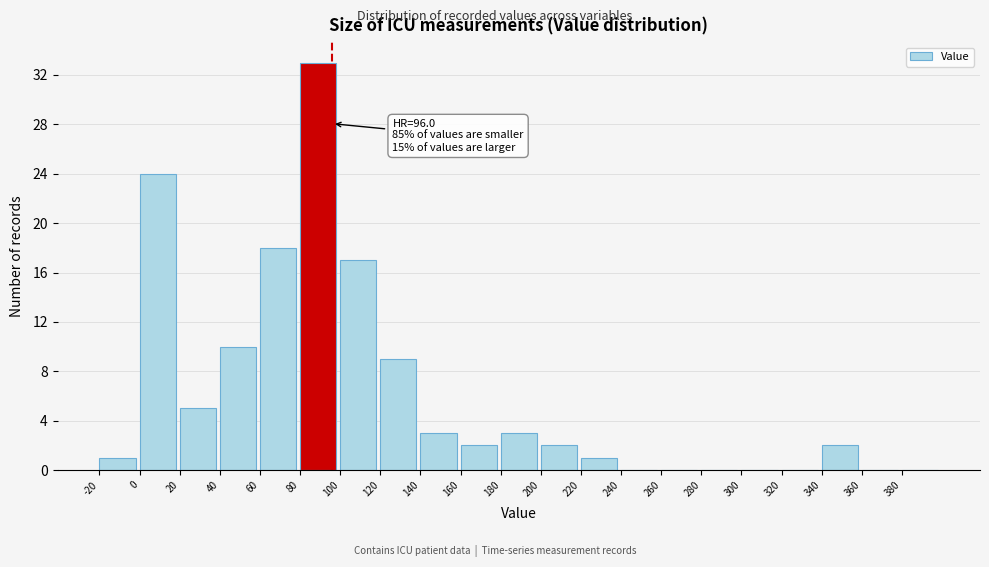

Which range on the x-axis has the tallest bar?

80 to 100